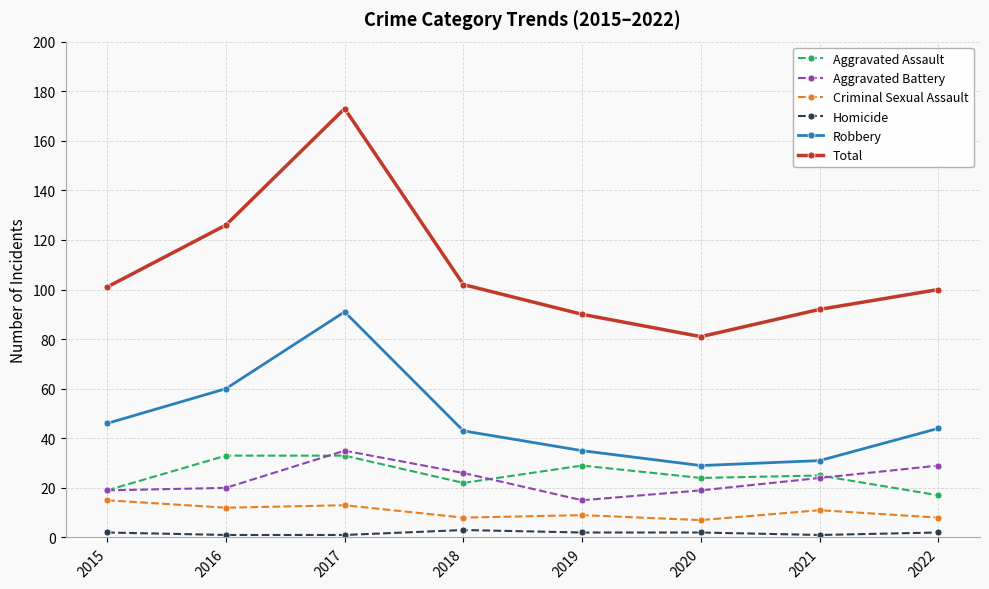

Between 2016 and 2019, which series saw the biggest shift?

Total